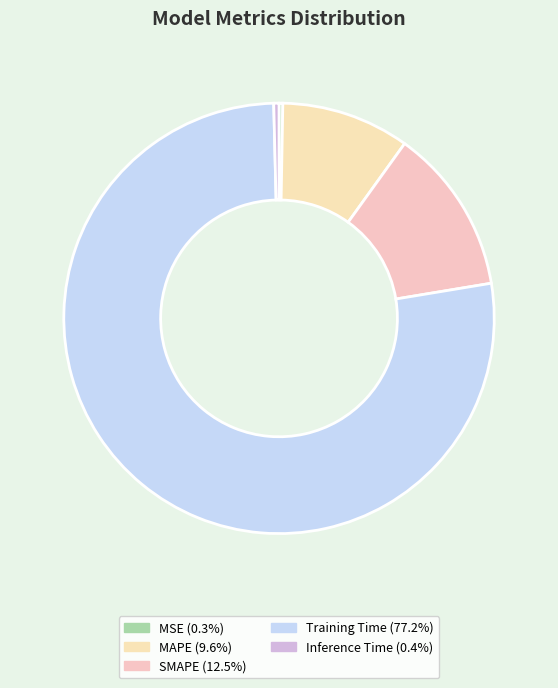

Count the number of slices in the pie.

5